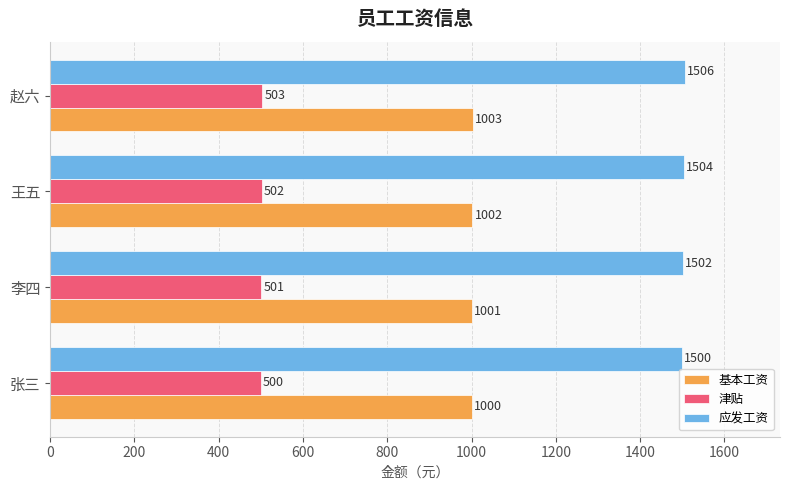

Is the value of 基本工资 at 王五 greater than the value of 应发工资 at 王五?

No